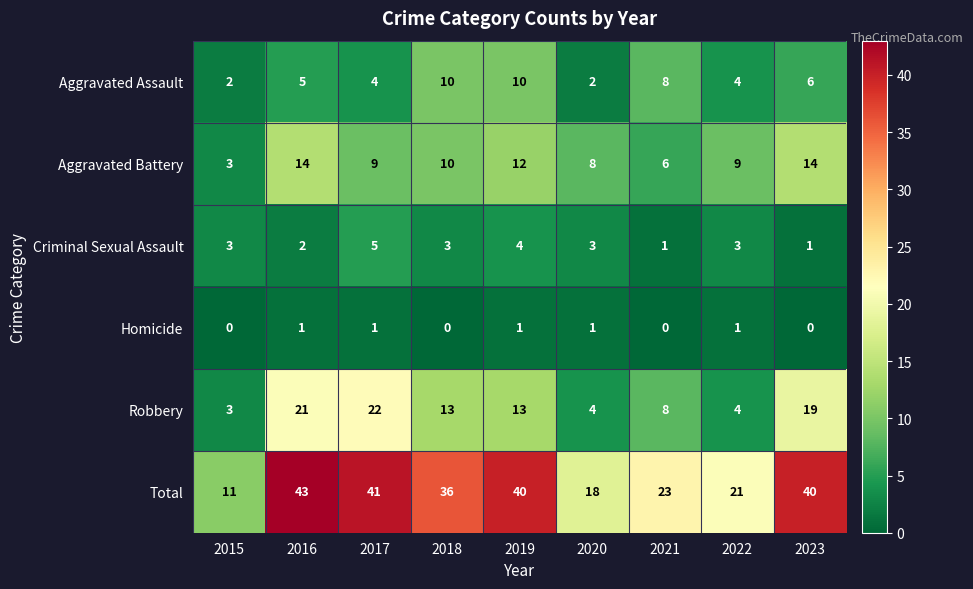

How many series are shown in this chart?

6